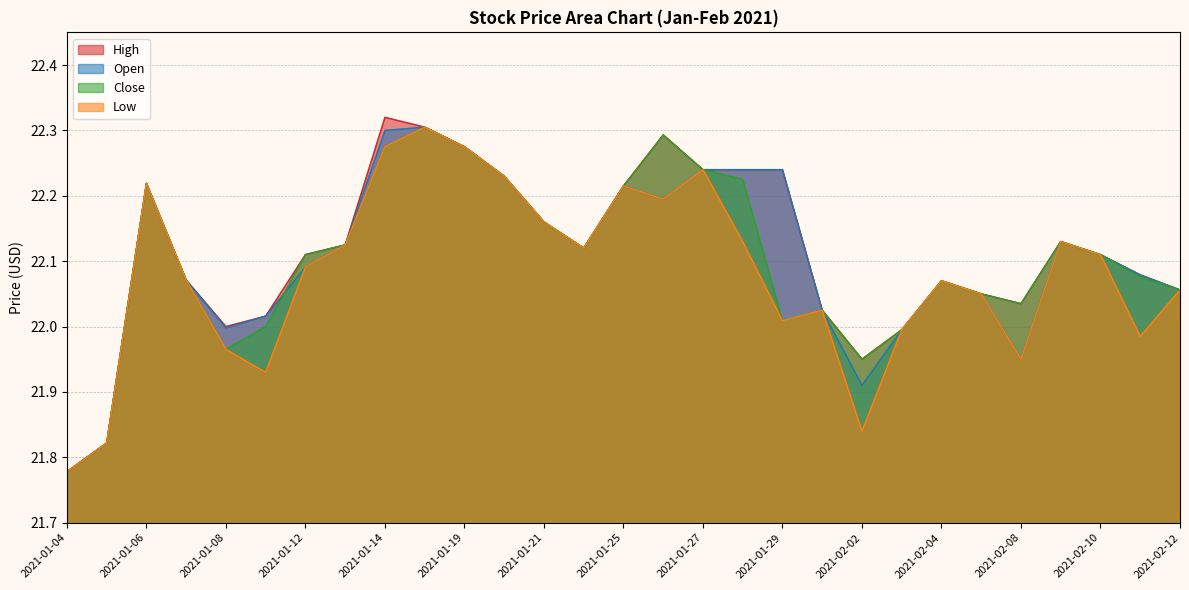

How many lines are shown in the chart?

4